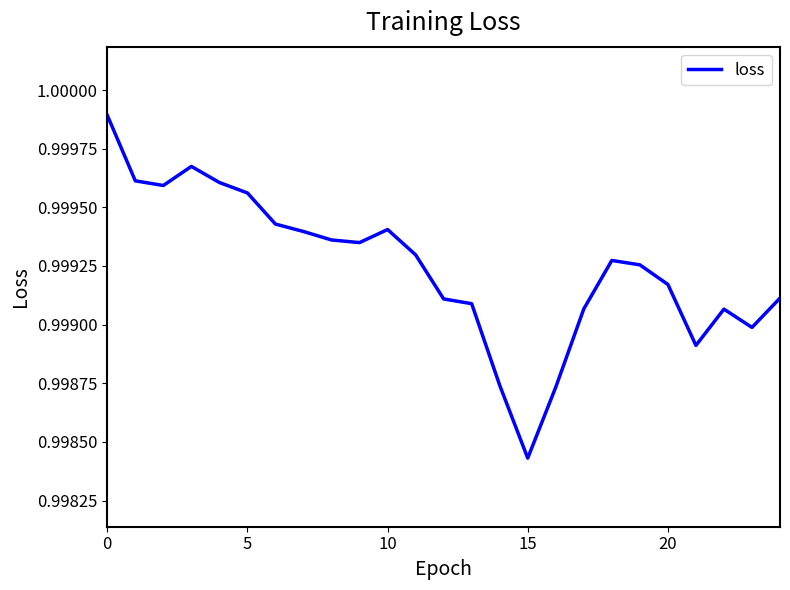

Does the chart display data point markers on the line(s)?

No